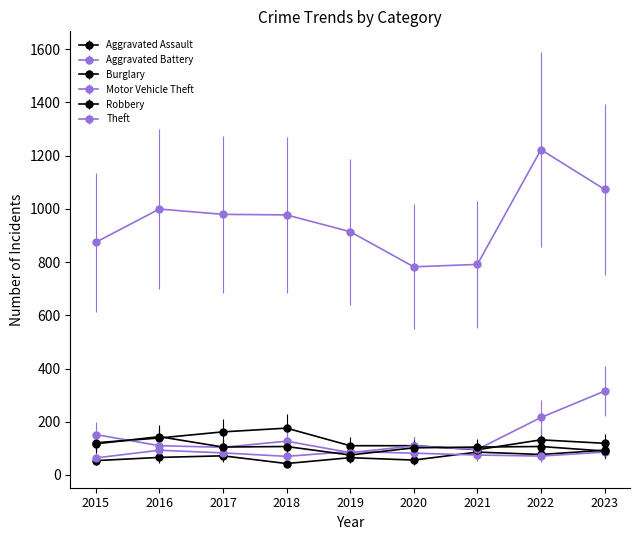

What is the difference between the highest and lowest values at 2015?

820